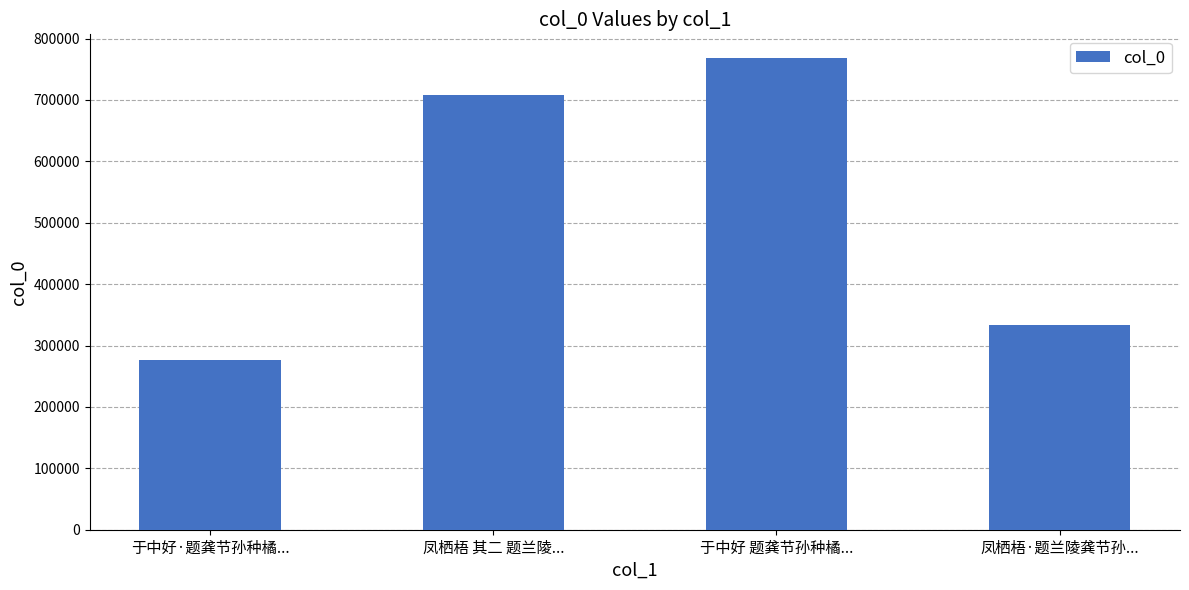

What is the difference between the maximum and second lowest values?

435788